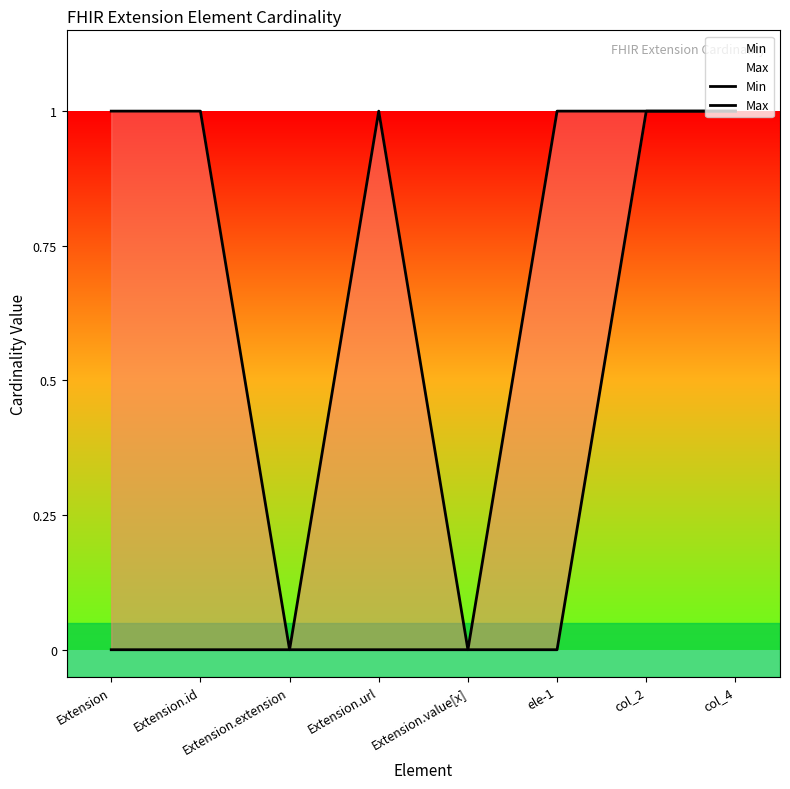

True or false: Min and Max intersect in this chart.

False